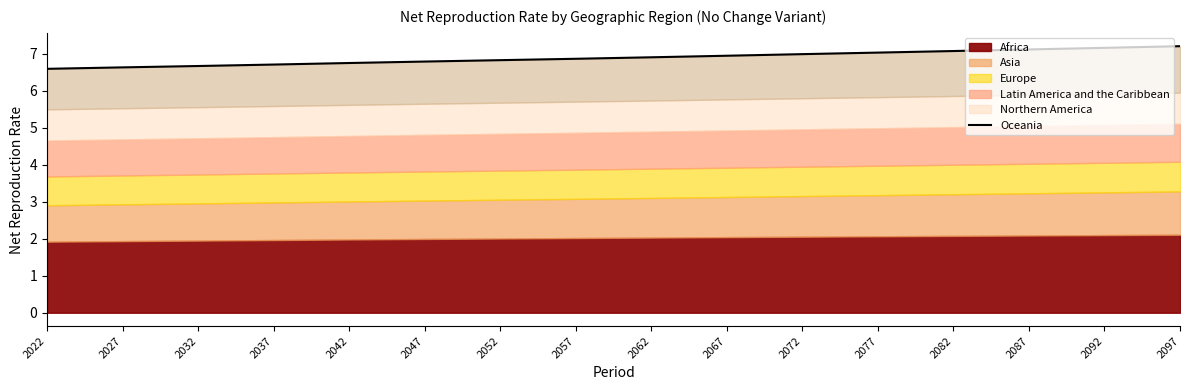

Reading left to right, transcribe all the data shown in this chart.

2022=6.6	2027=6.6	2032=6.7	2037=6.7	2042=6.7	2047=6.8	2052=6.8	2057=6.9	2062=6.9	2067=6.9	2072=7.0	2077=7.0	2082=7.1	2087=7.1	2092=7.2	2097=7.2